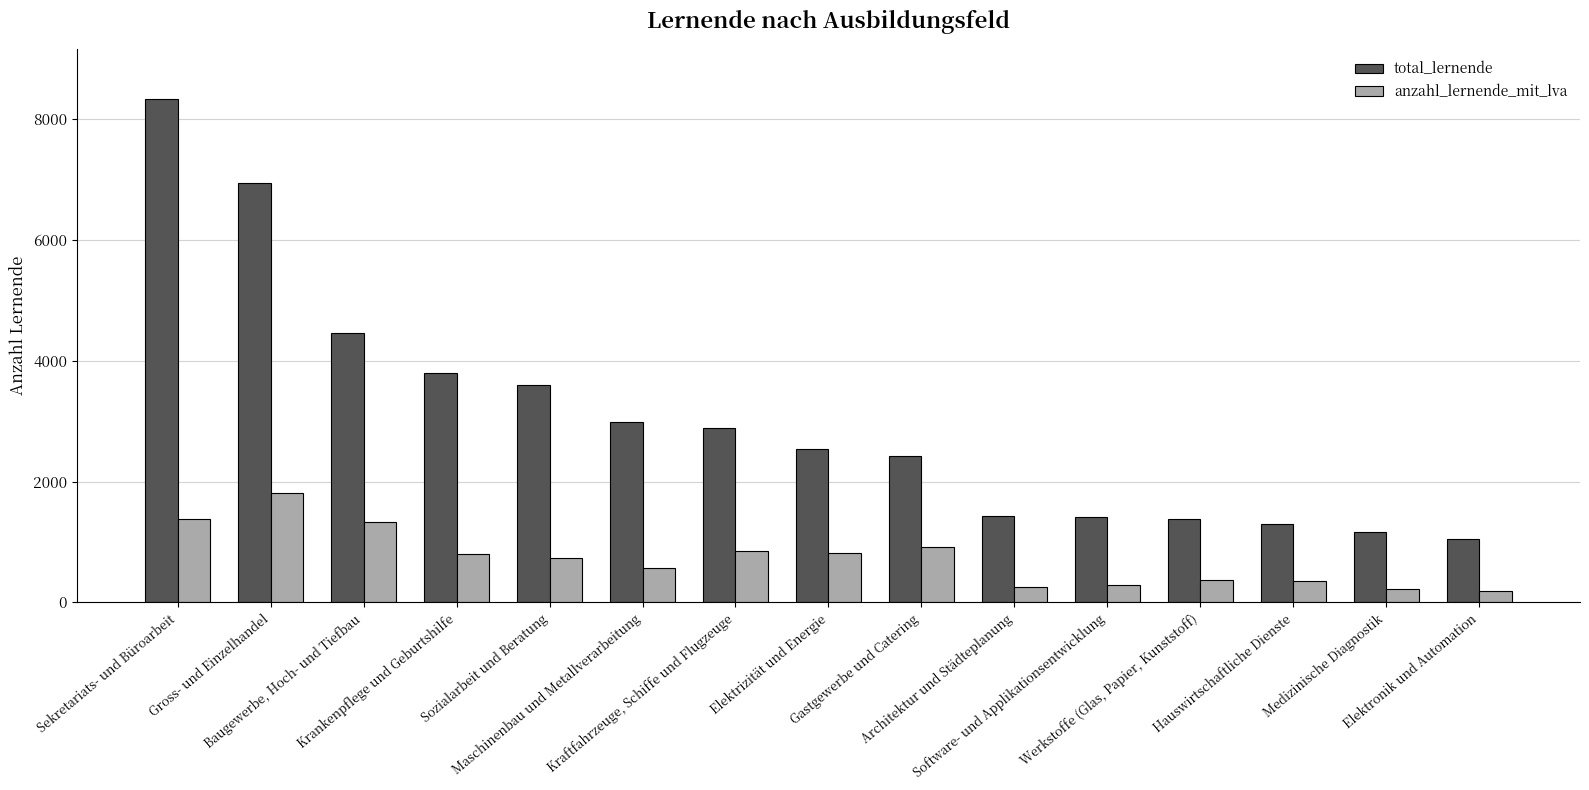

Which label corresponds to the largest value in the chart?

Sekretariats- und Büroarbeit